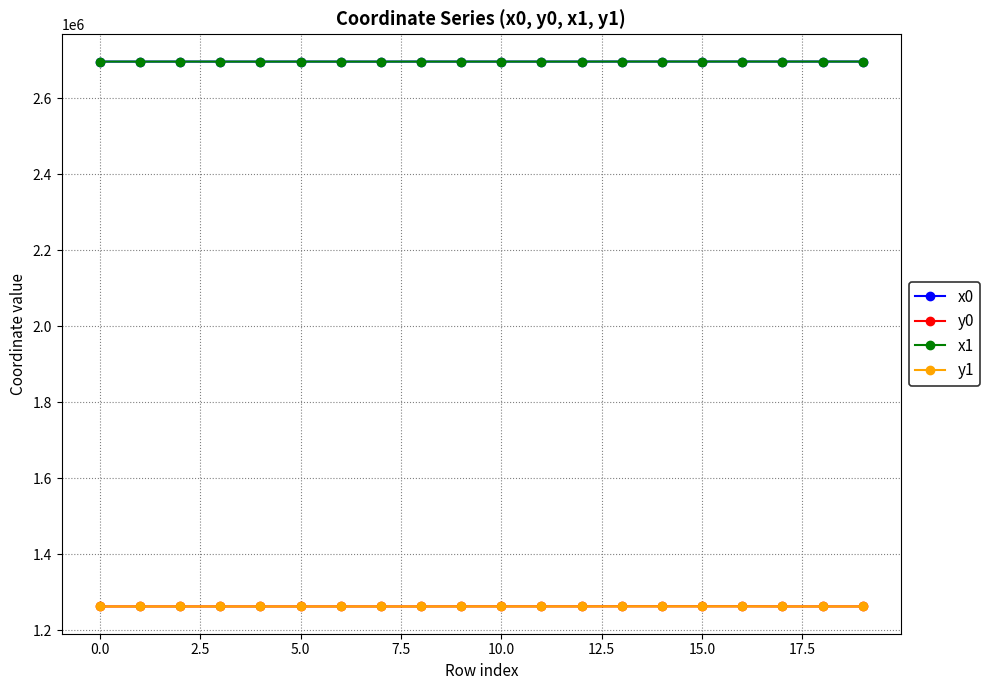

What is the difference between the second highest and minimum values in the x1 series?

172.5